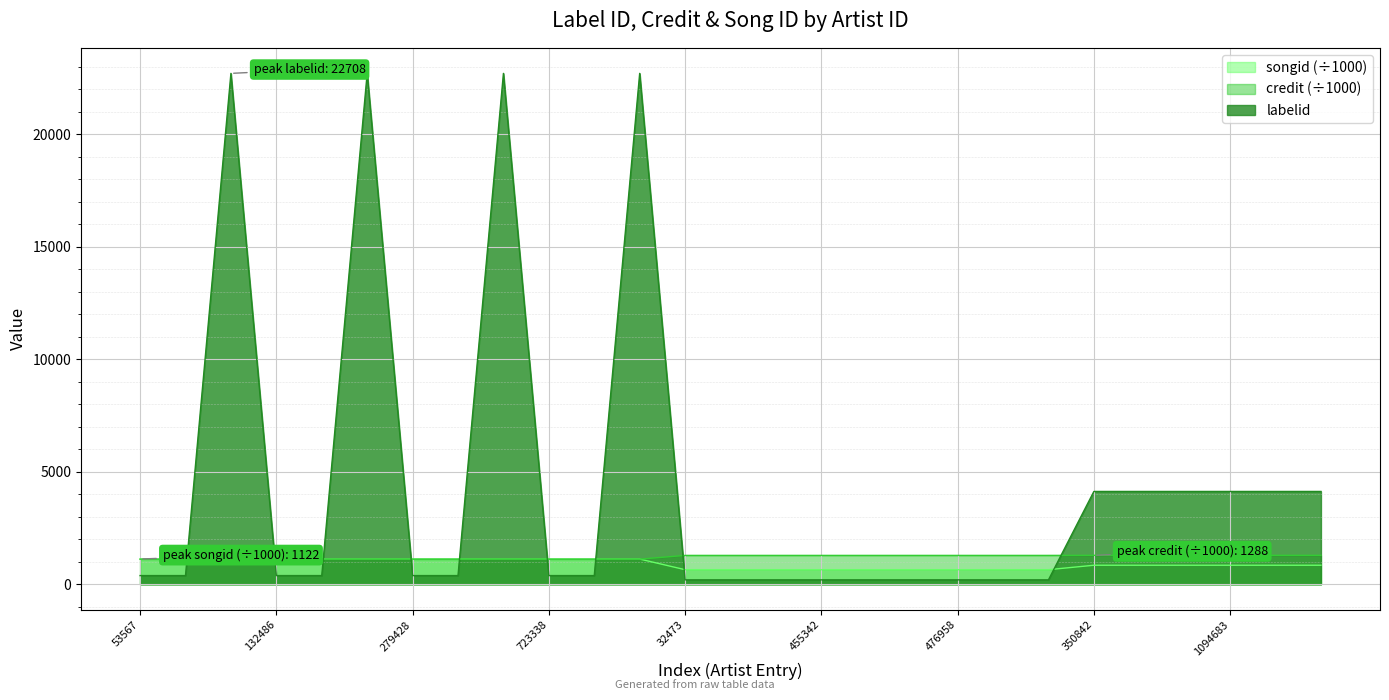

What is the maximum value for songid?

1122.0